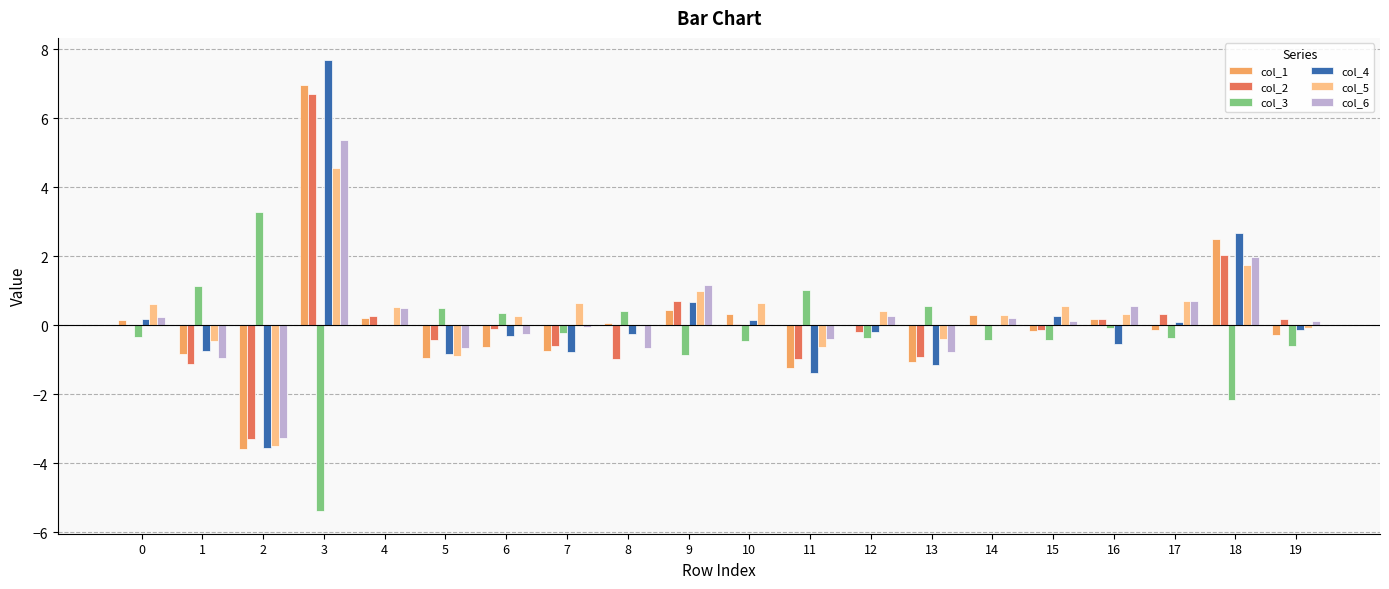

Is it true that col_4 equals 0.2 at 0?

True